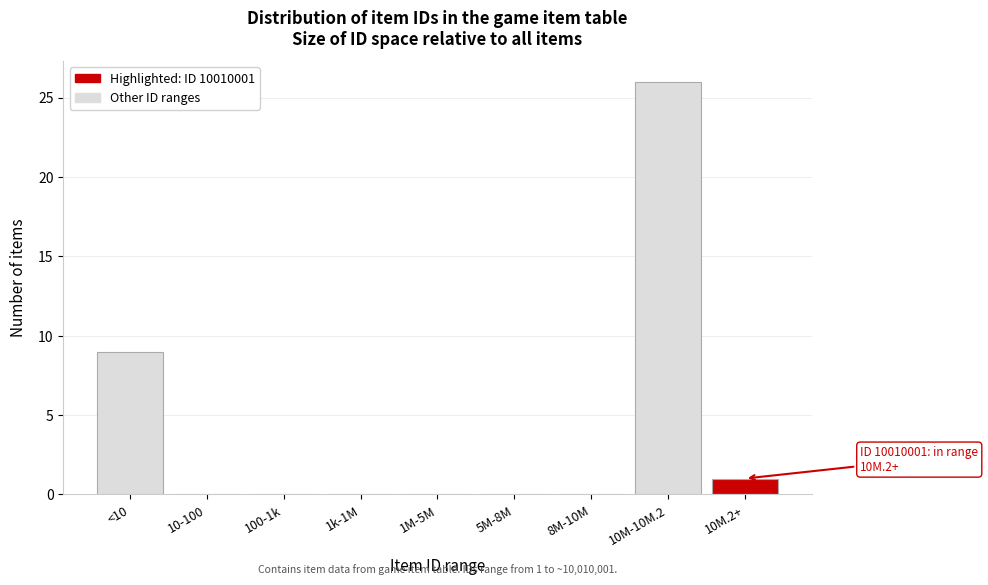

Reading right to left, transcribe all the data shown in this chart.

10M.2+=1	10M-10M.2=26	8M-10M=0	5M-8M=0	1M-5M=0	1k-1M=0	100-1k=0	10-100=0	<10=9